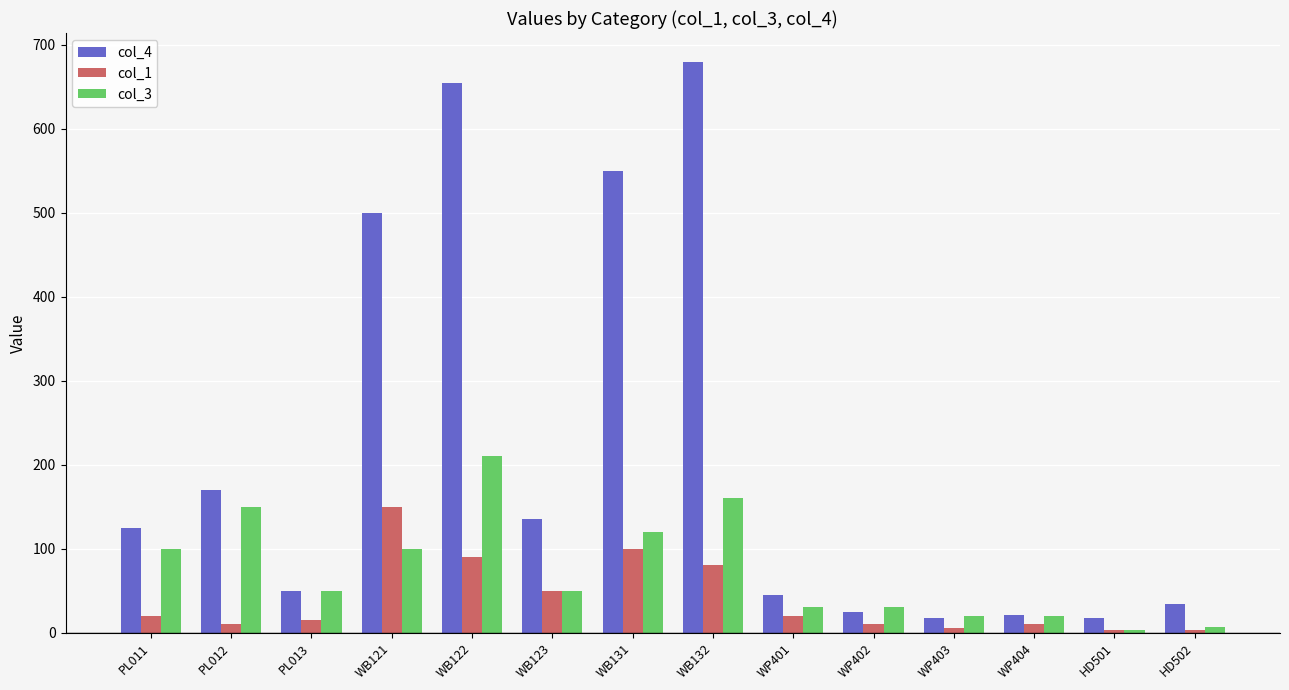

How many values in the col_1 series are below 20?

7